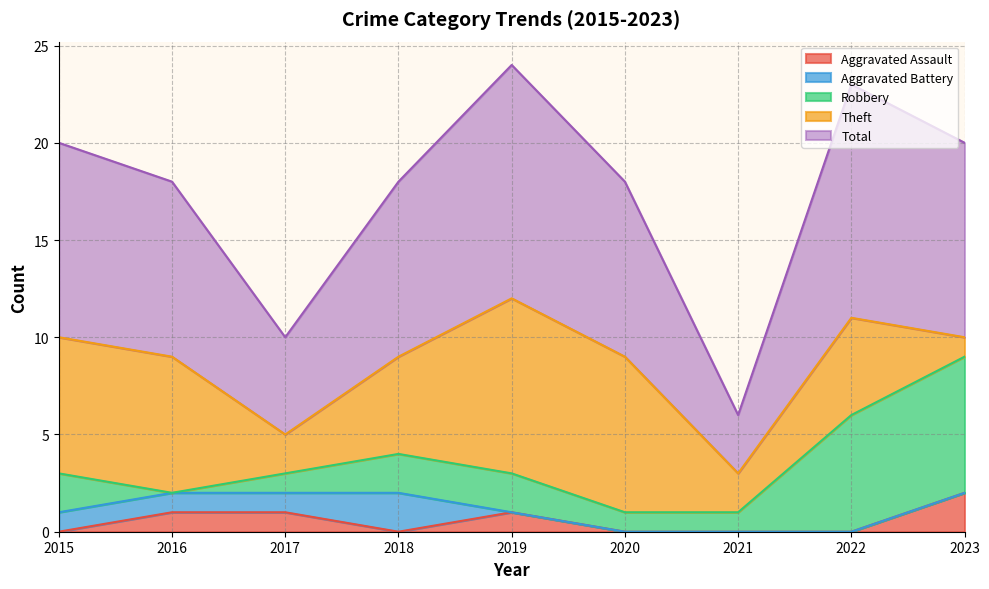

True or false: Robbery and Theft intersect in this chart.

True